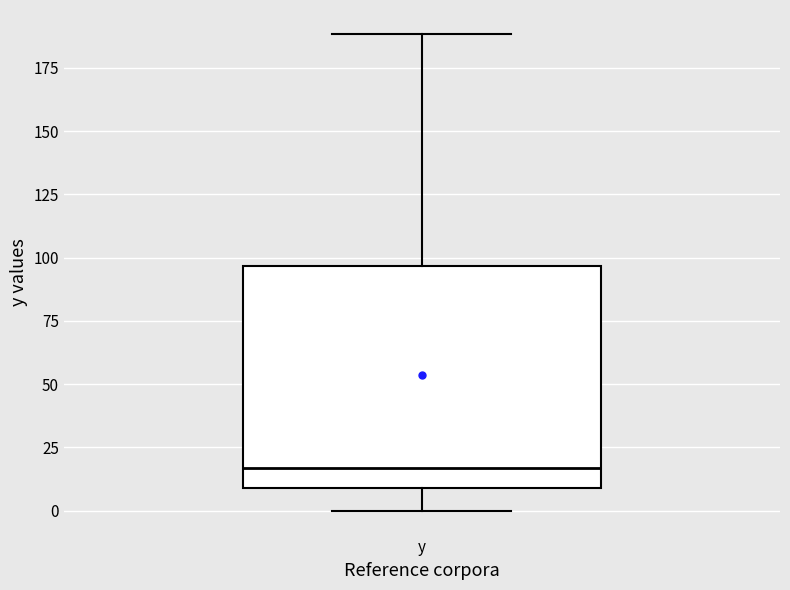

Where does the lower whisker of the box for y end on the y-axis? The values are not printed on the chart, so give them approximately, as read against the axis.

0